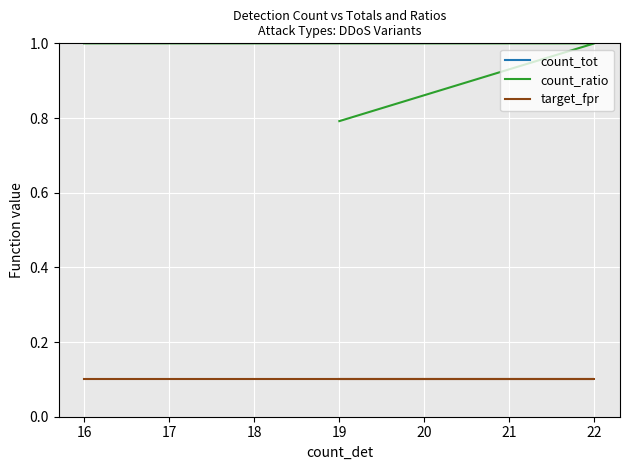

True or false: target_fpr and count_ratio intersect in this chart.

False